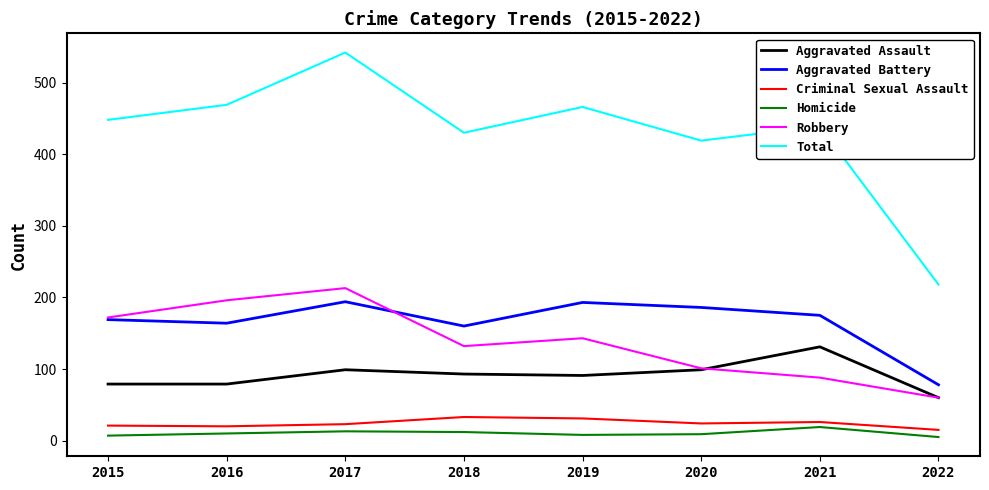

In Robbery, how many points are higher than both neighbors (excluding endpoints)?

2